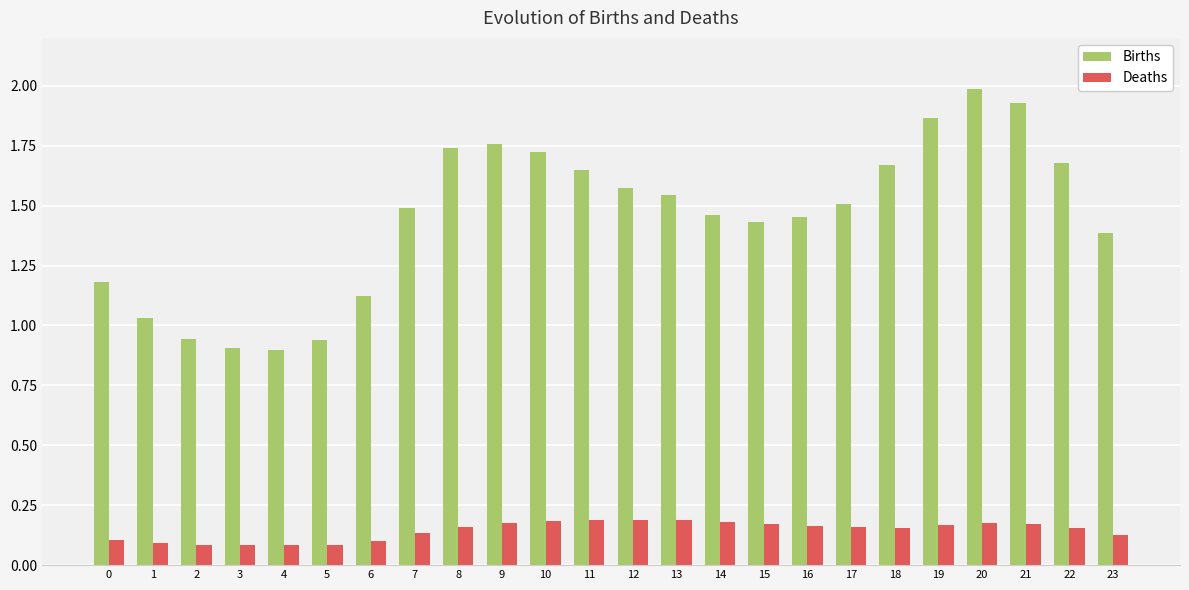

Are the bars horizontal?

No